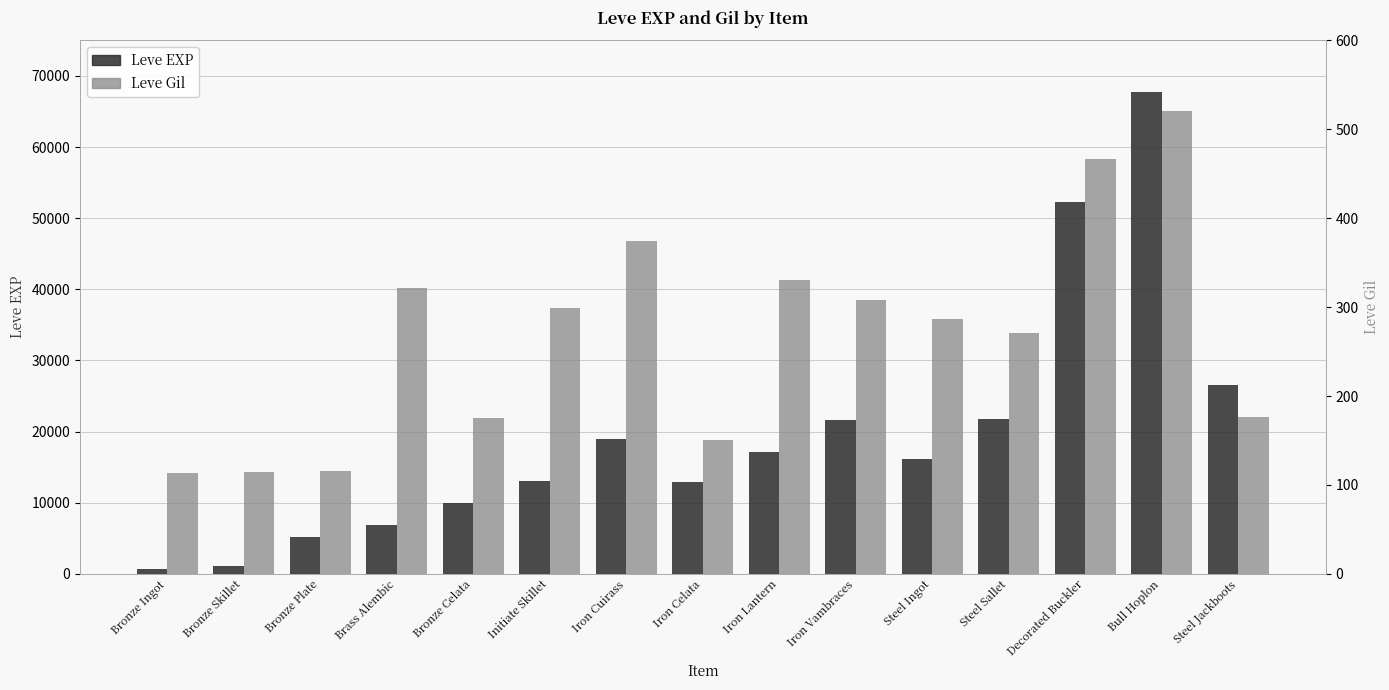

At which category does the chart reach its minimum across all series?

Bronze Ingot